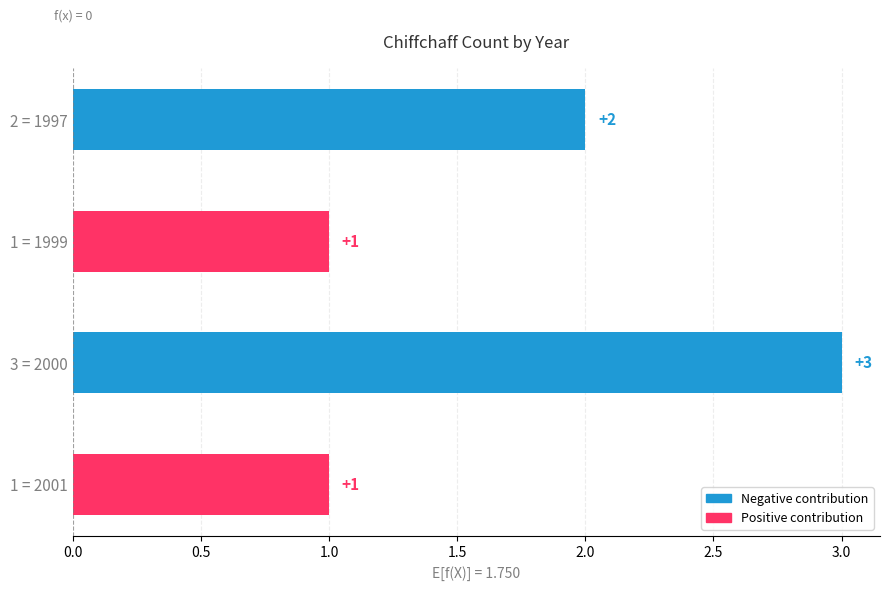

Which category has the highest value across all series?

3 = 2000